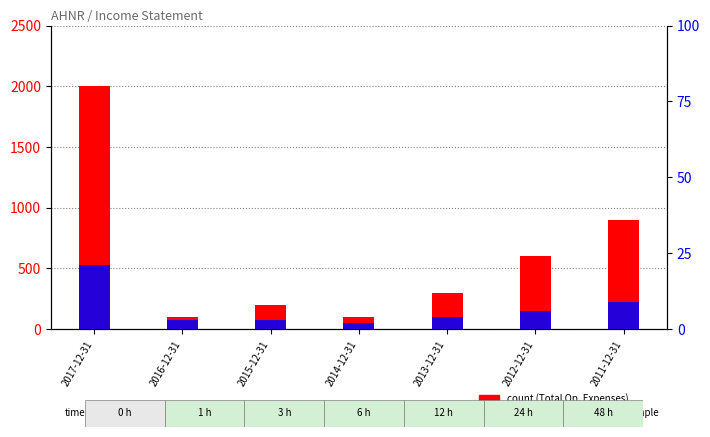

What is the spread (max minus min) of values at 2011-12-31?

891